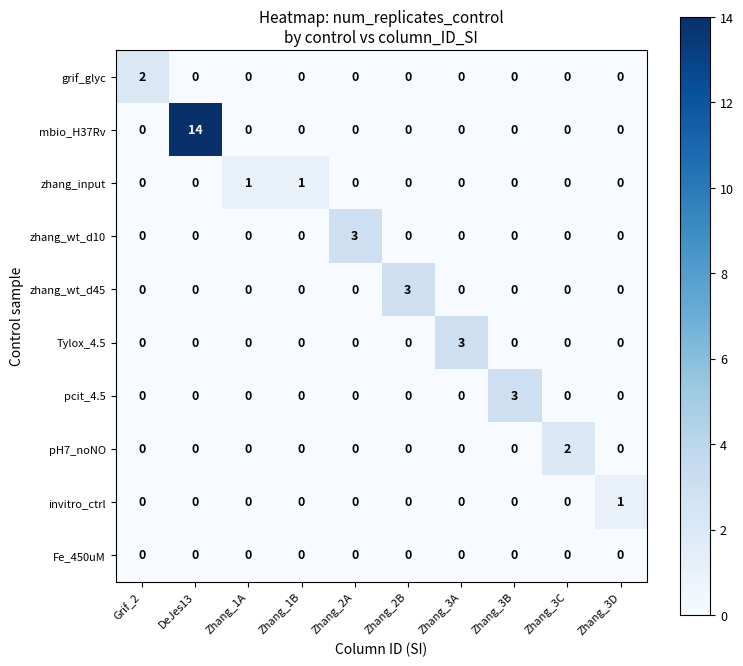

Between Zhang_1B and Zhang_2B, which series saw the biggest shift?

zhang_wt_d45